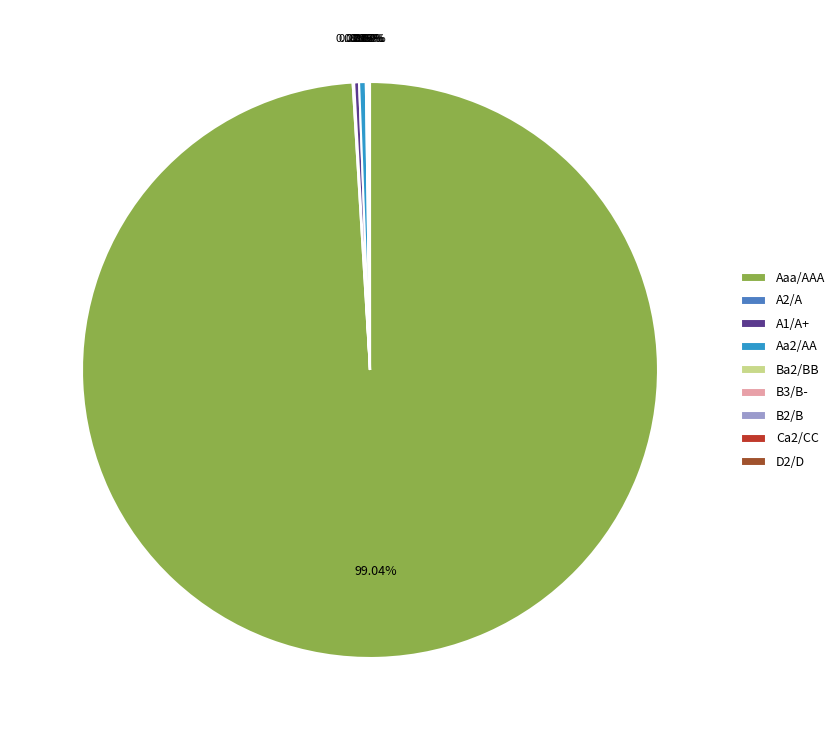

Which has a higher value, Aa2/AA or Aaa/AAA?

Aaa/AAA